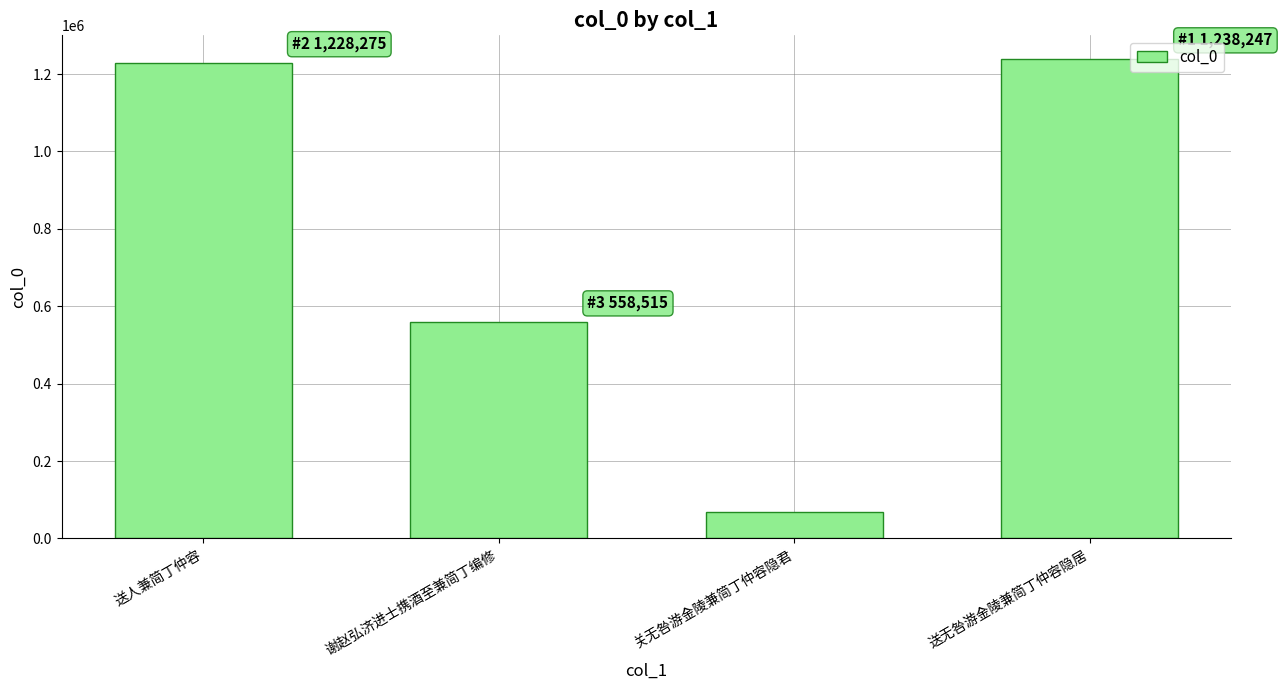

The chart shows a value of 2050353 at 送无咎游金陵兼简丁仲容隐居. True or false?

False